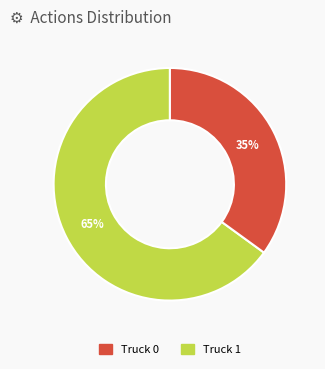

To the nearest percent, what is the combined percentage of Truck 0 and Truck 1?

100%